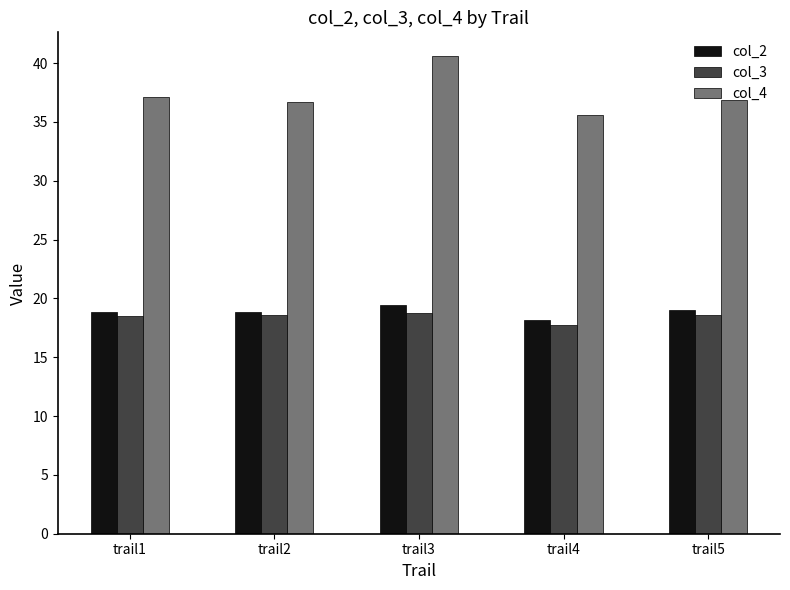

Rank the series at trail3 from highest to lowest value.

col_4, col_2, col_3